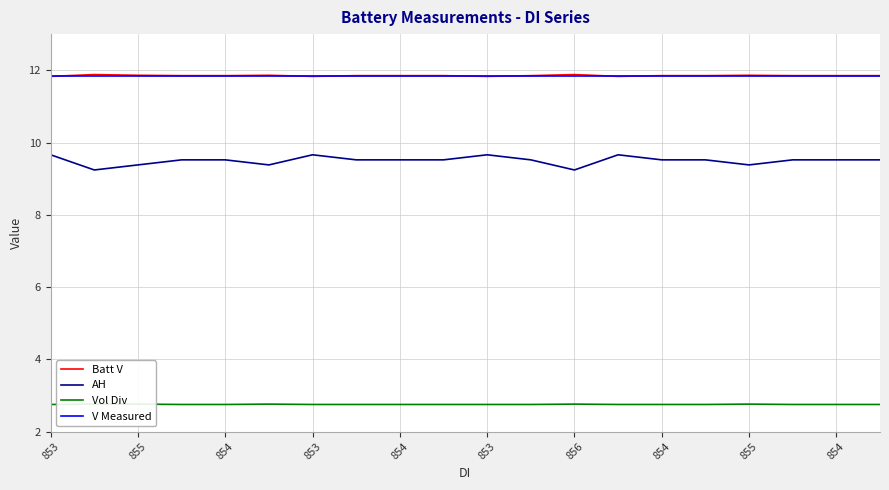

Read the Vol Div value at 19.

2.8